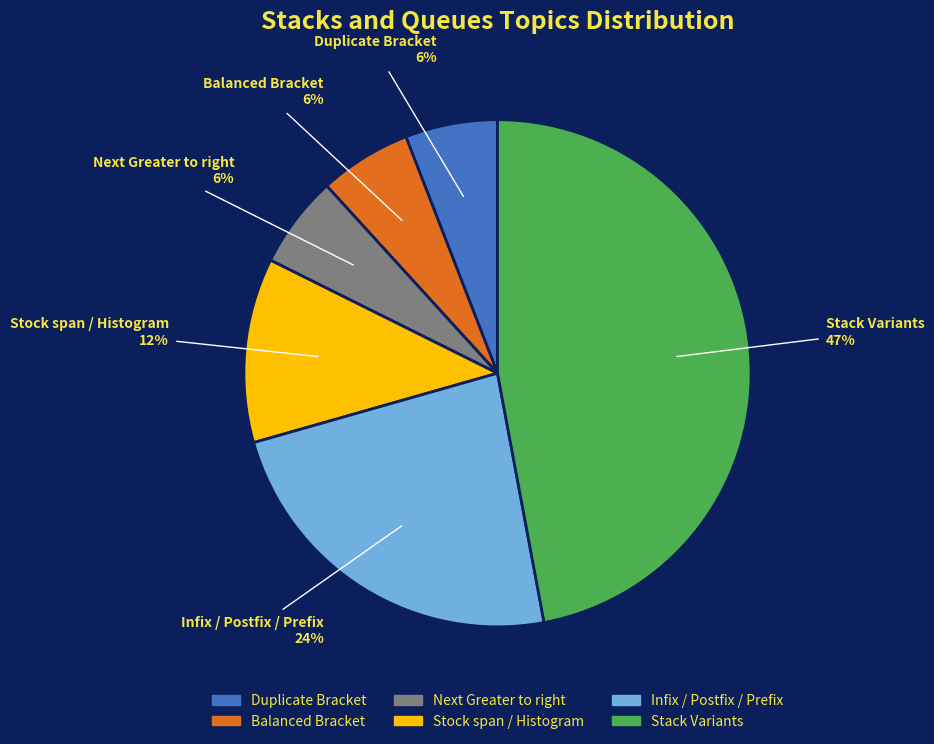

Does any single category account for the majority?

No